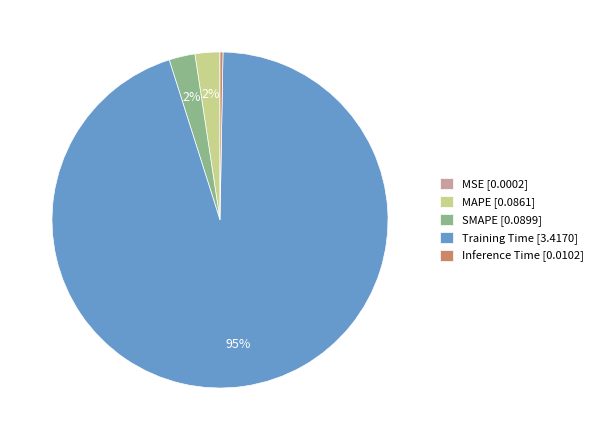

To the nearest percent, what is the average slice percentage?

20%